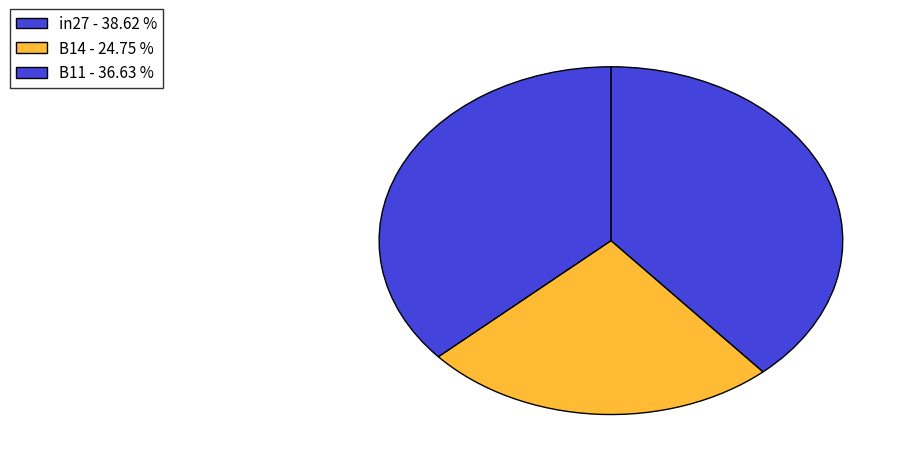

Is it true that B11 is 37% of the pie?

True